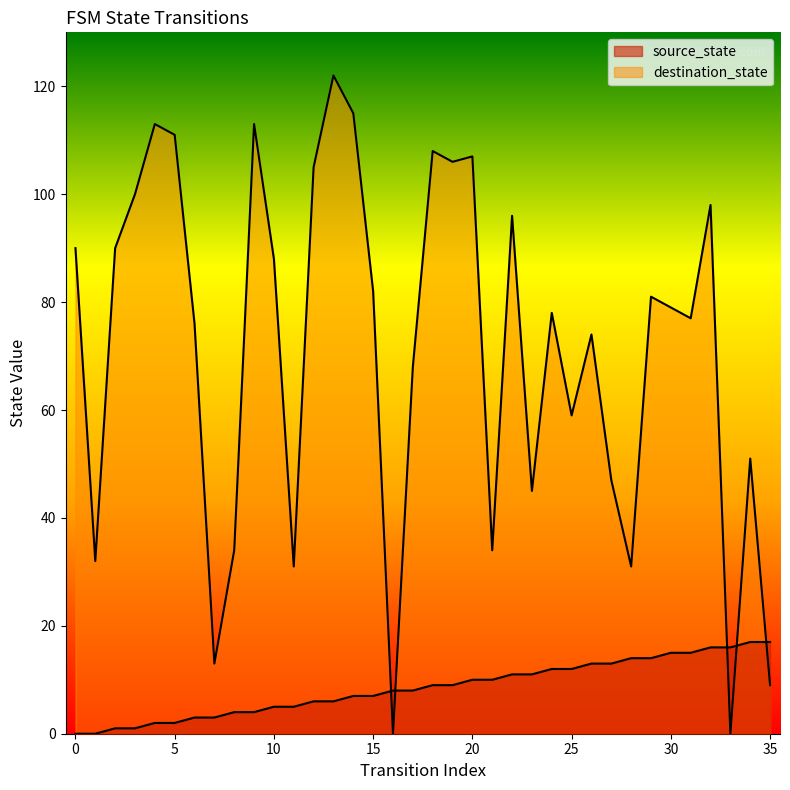

What is the difference between the maximum and minimum values in the destination_state series?

122